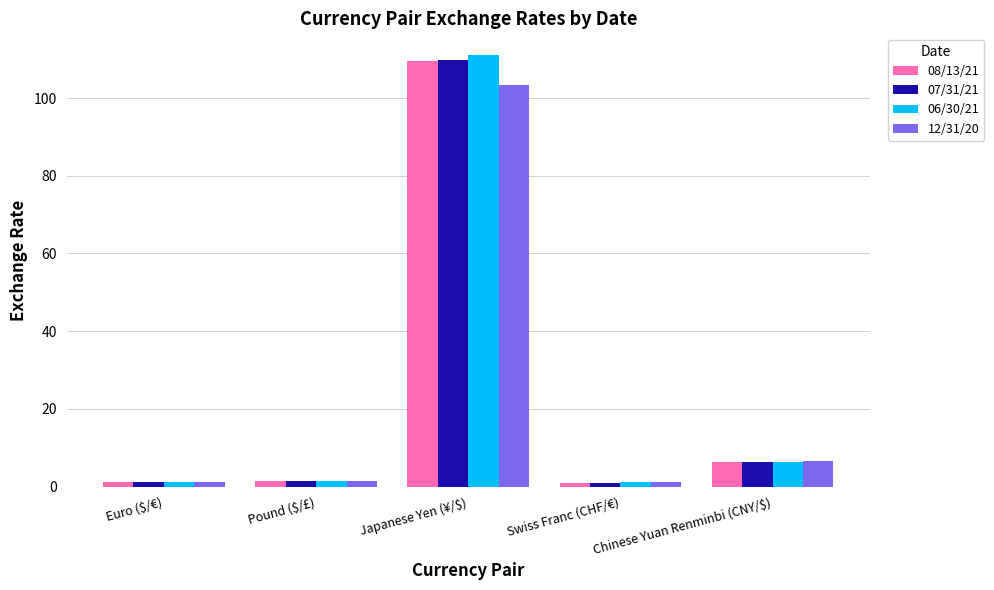

What is the highest value of the 08/13/21 series?

109.6